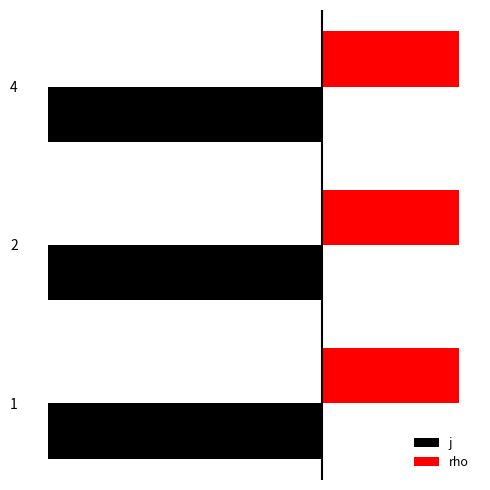

At which category does the chart reach its peak across all series?

1